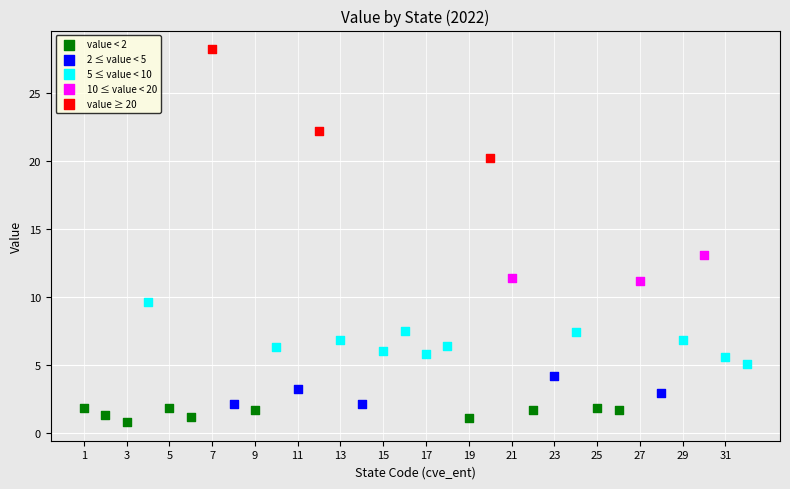

Which series contains the highest Y value?

value ≥ 20